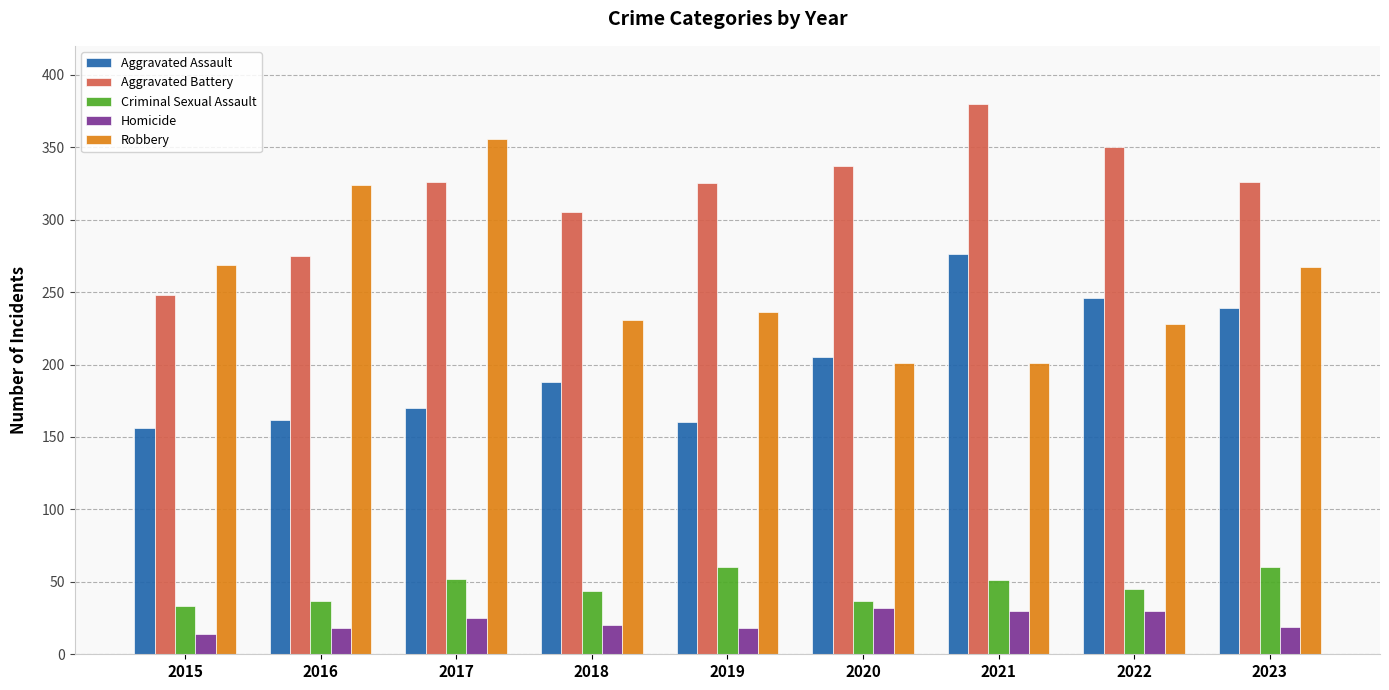

Rank the series at 2018 from highest to lowest value.

Aggravated Battery, Robbery, Aggravated Assault, Criminal Sexual Assault, Homicide